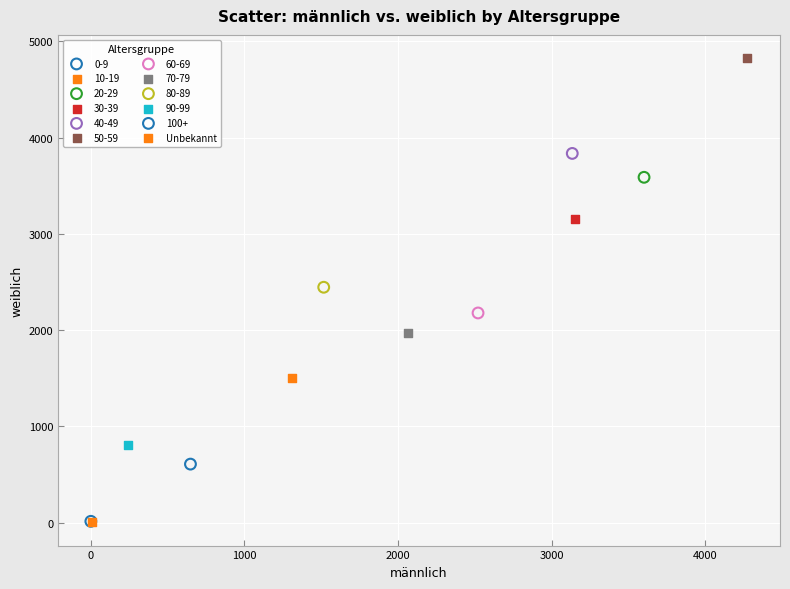

Which series contains the highest Y value?

50-59